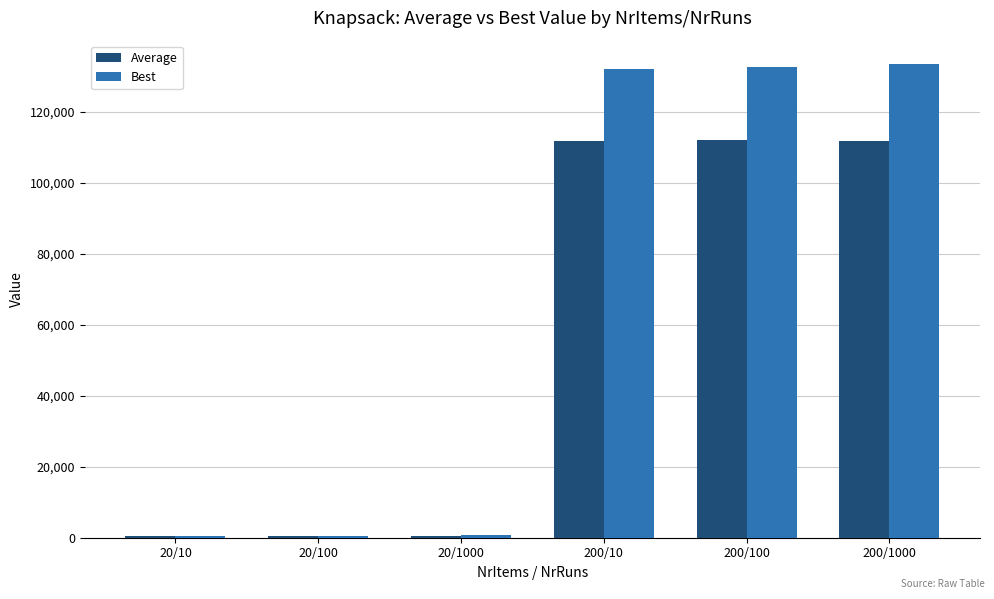

At 200/1000, list the series in order from smallest to largest.

Average, Best